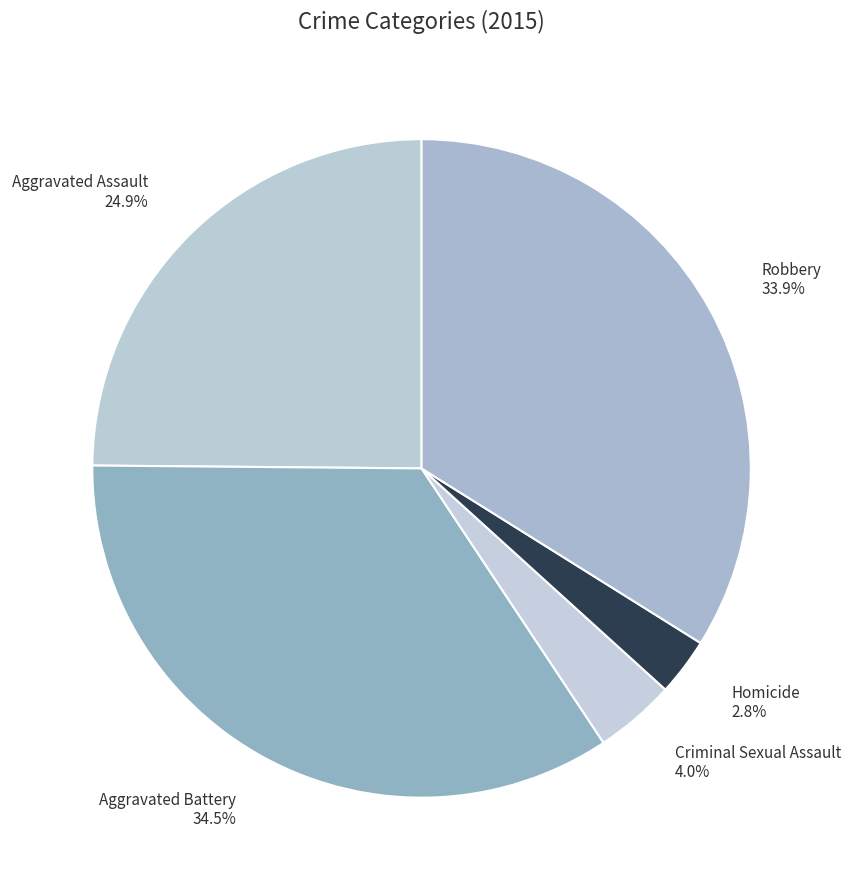

Rank the categories by value from highest to lowest.

Aggravated Battery, Robbery, Aggravated Assault, Criminal Sexual Assault, Homicide